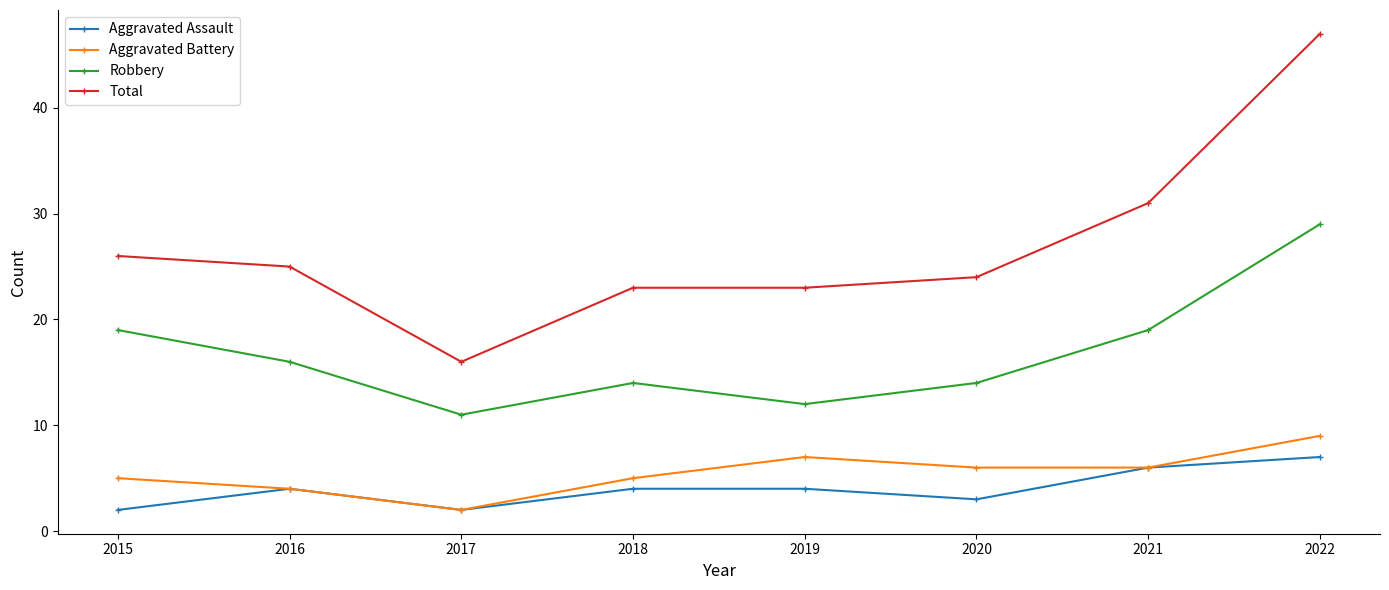

What value does the Aggravated Assault series have at 2020?

3